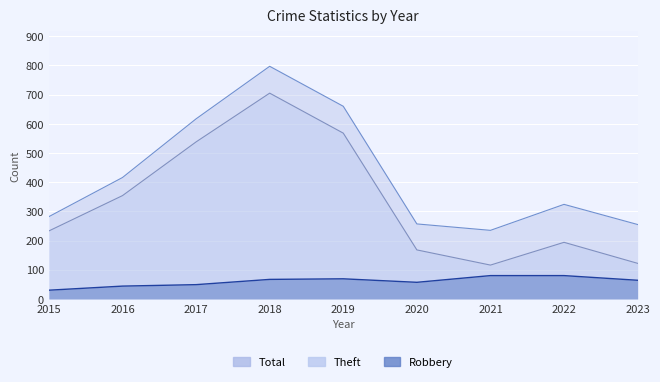

Where is Theft nearest to the value 410?

2016